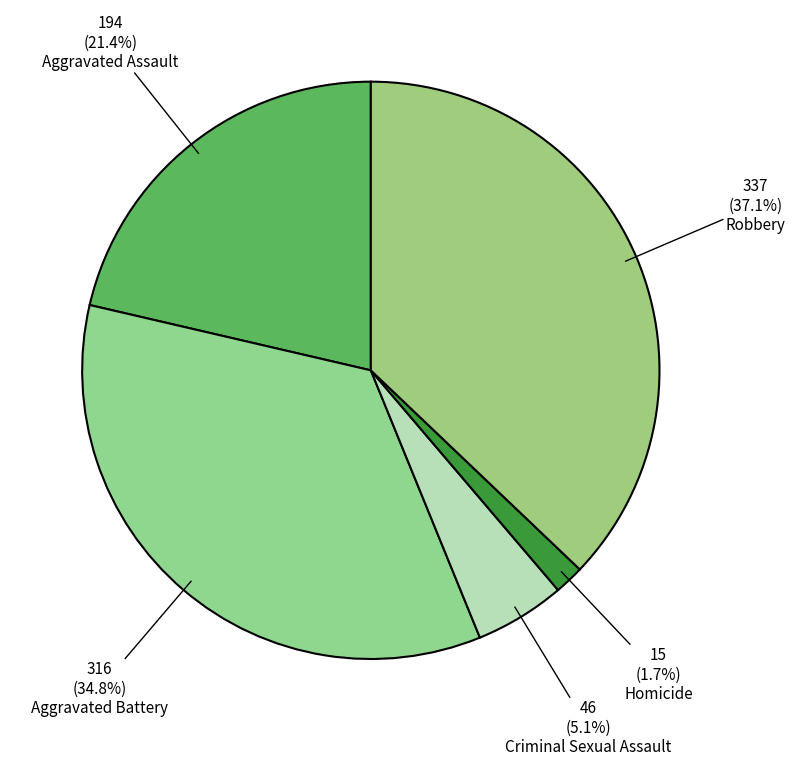

How many segments does this pie chart have?

5